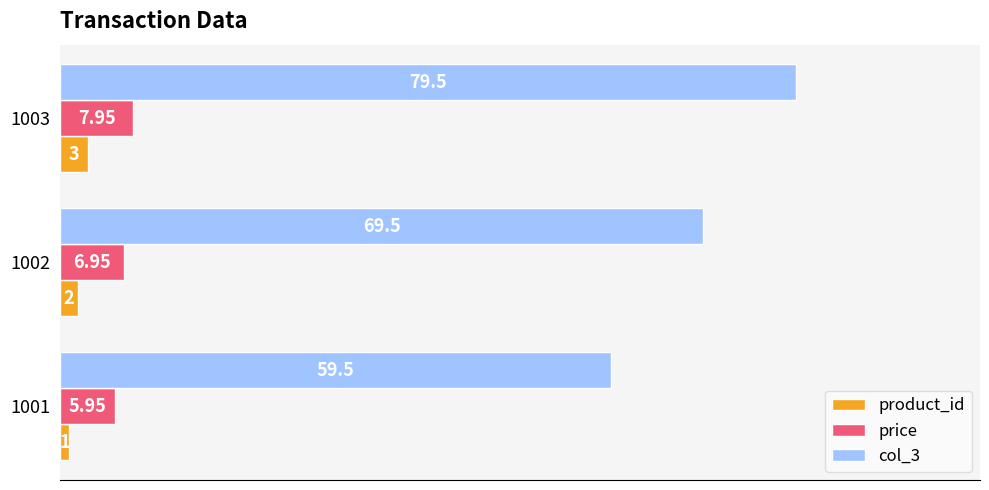

At which category is the sum across all series the highest?

1003